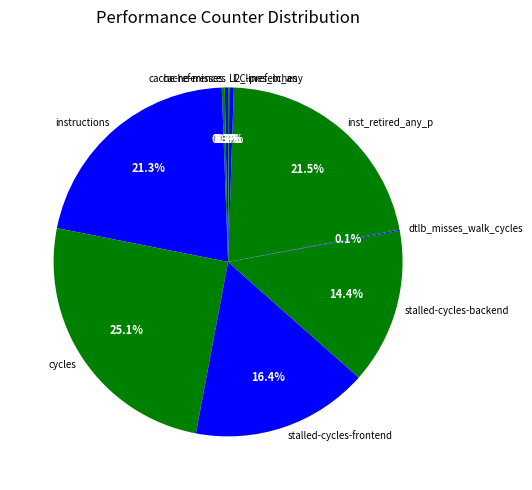

Which has a higher value, inst_retired_any_p or stalled-cycles-backend?

inst_retired_any_p